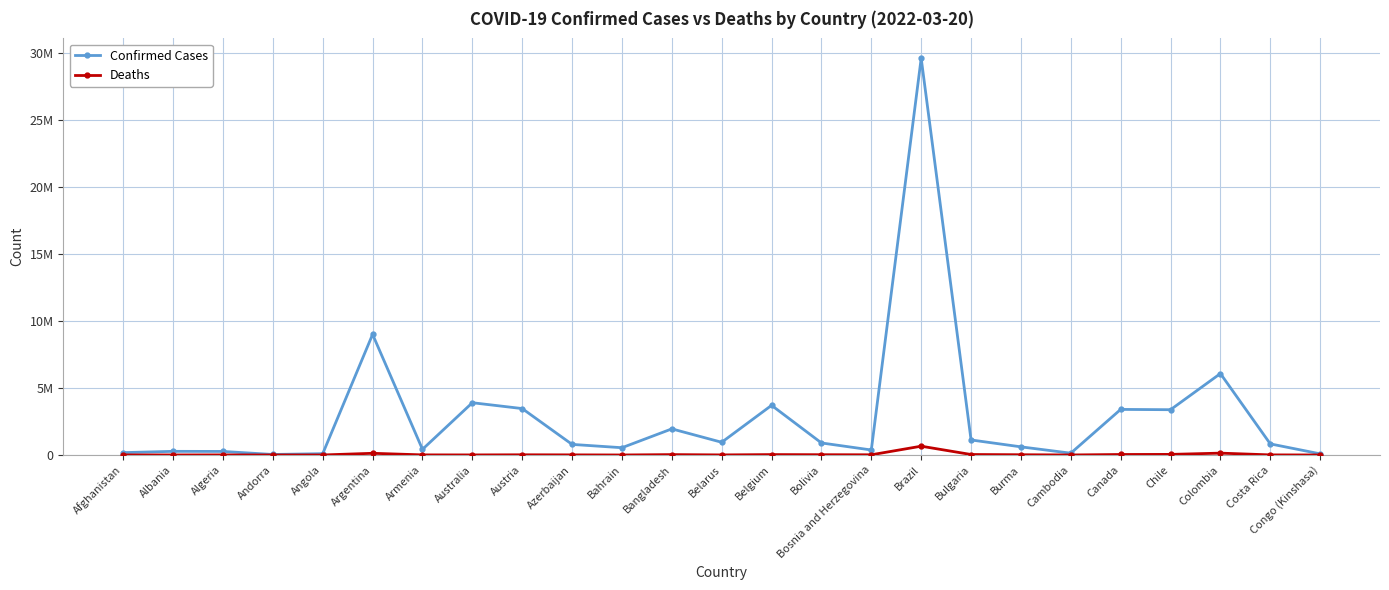

Rank the categories by Deaths value from highest to lowest.

Brazil, Colombia, Argentina, Chile, Canada, Bulgaria, Belgium, Bangladesh, Bolivia, Burma, Bosnia and Herzegovina, Austria, Azerbaijan, Armenia, Costa Rica, Afghanistan, Algeria, Belarus, Australia, Albania, Cambodia, Angola, Bahrain, Congo (Kinshasa), Andorra